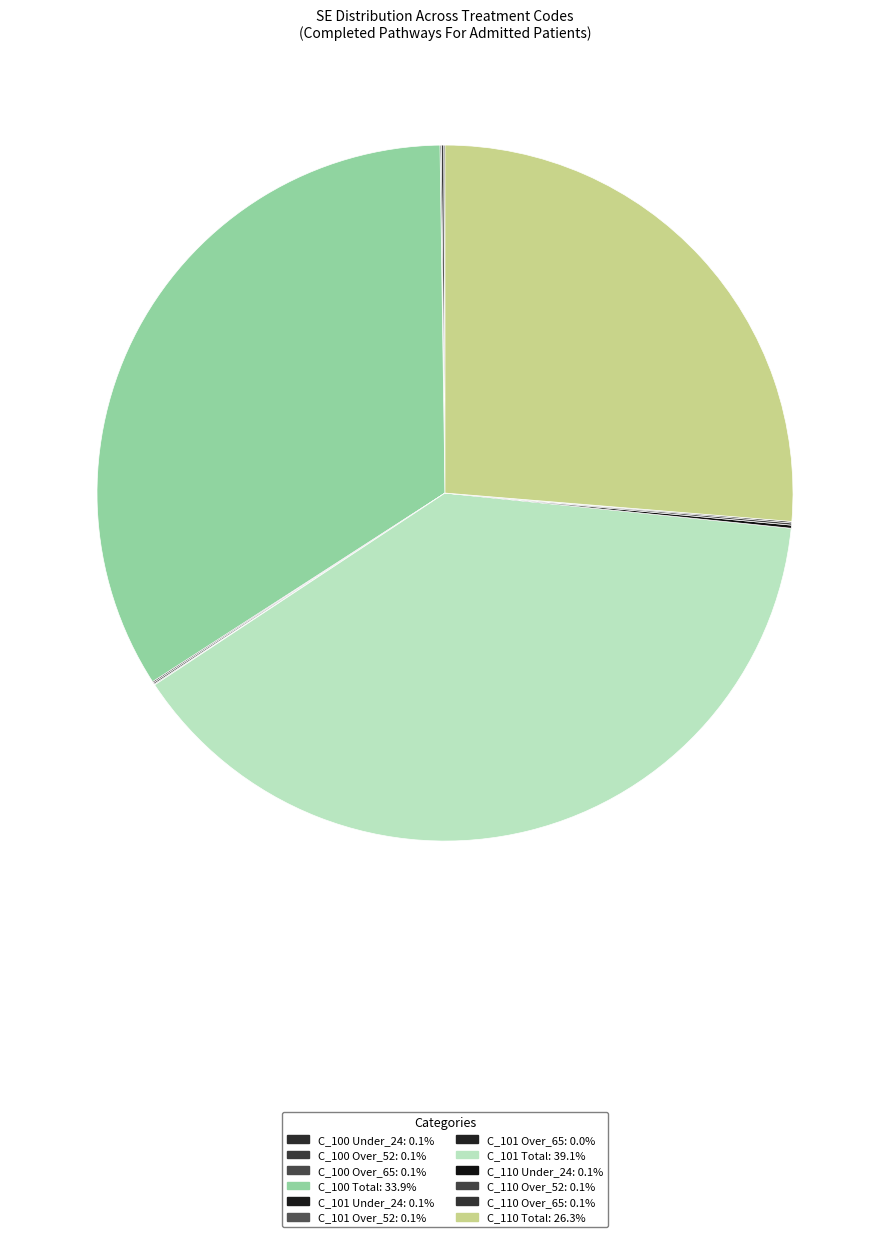

Is there a majority slice in this chart?

No